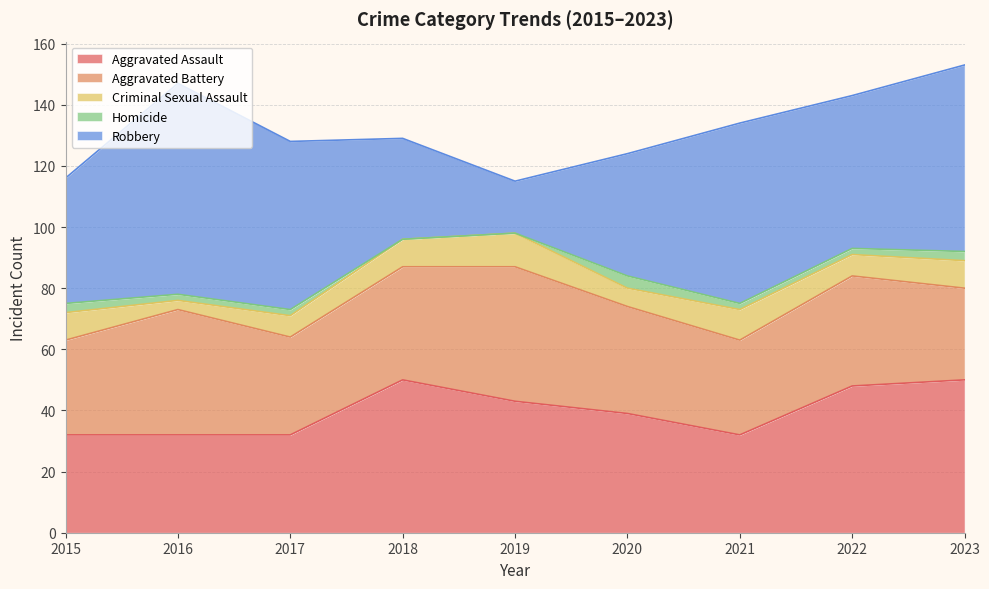

In Robbery, how many points are lower than both neighbors (excluding endpoints)?

2